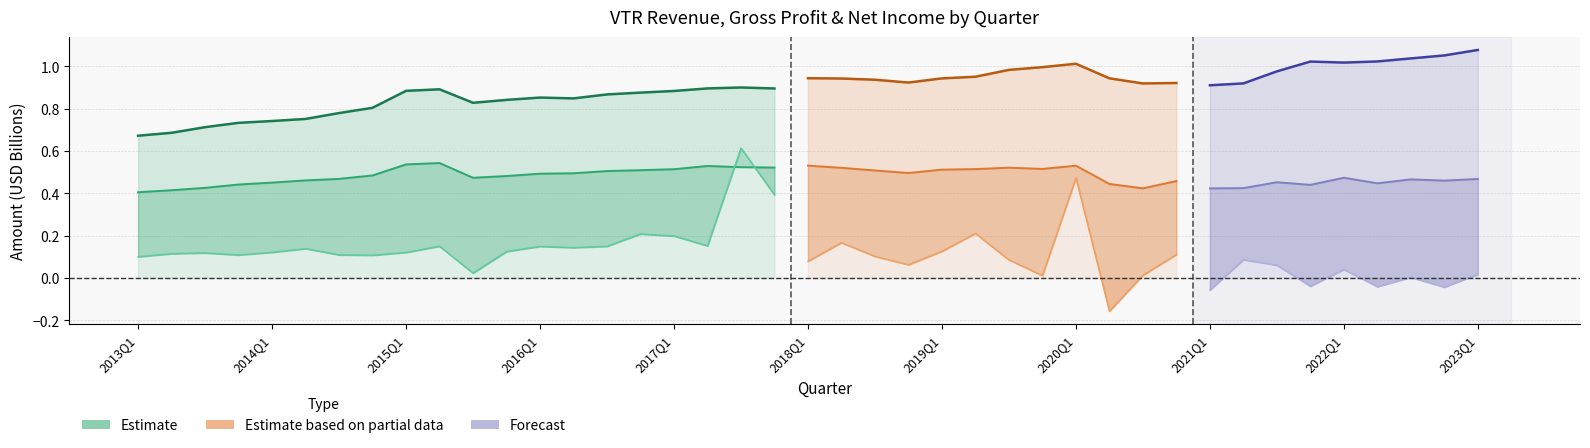

The GrossProfit series shows 0.5 at 2017Q3. True or false?

True